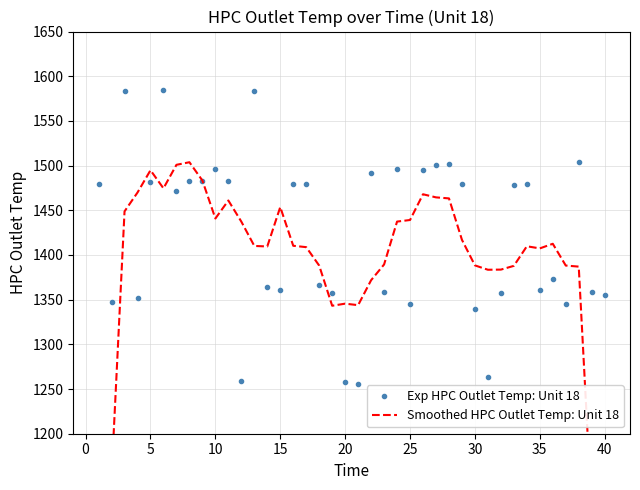

How many lines are shown in the chart?

2